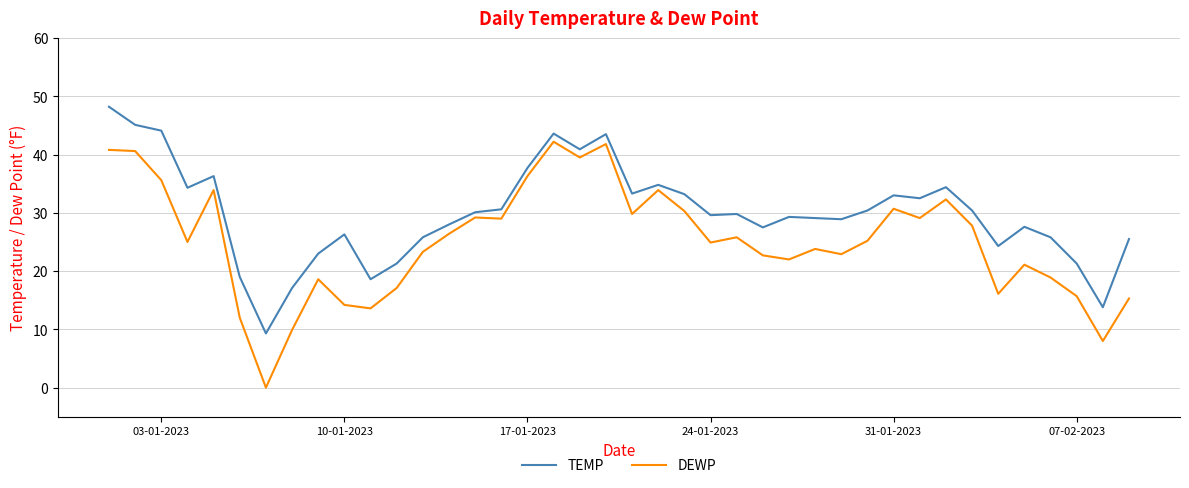

What is the difference between the maximum and minimum values in the TEMP series?

38.9